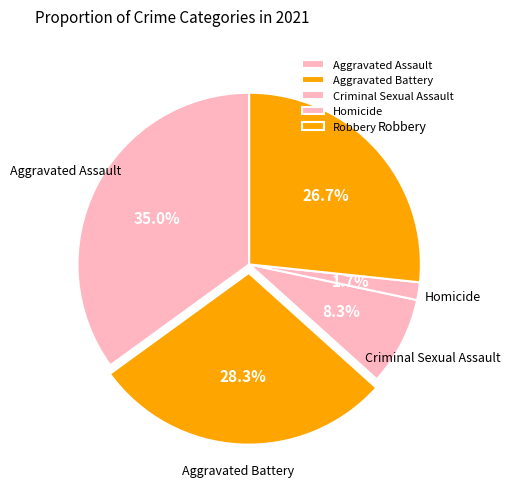

How many slices are in this pie chart?

5